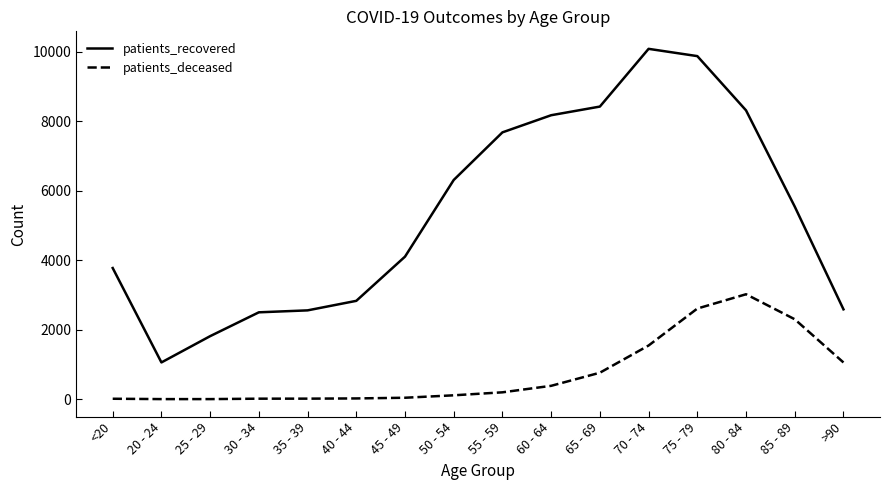

Rank the series by their maximum value, from lowest to highest.

patients_deceased, patients_recovered